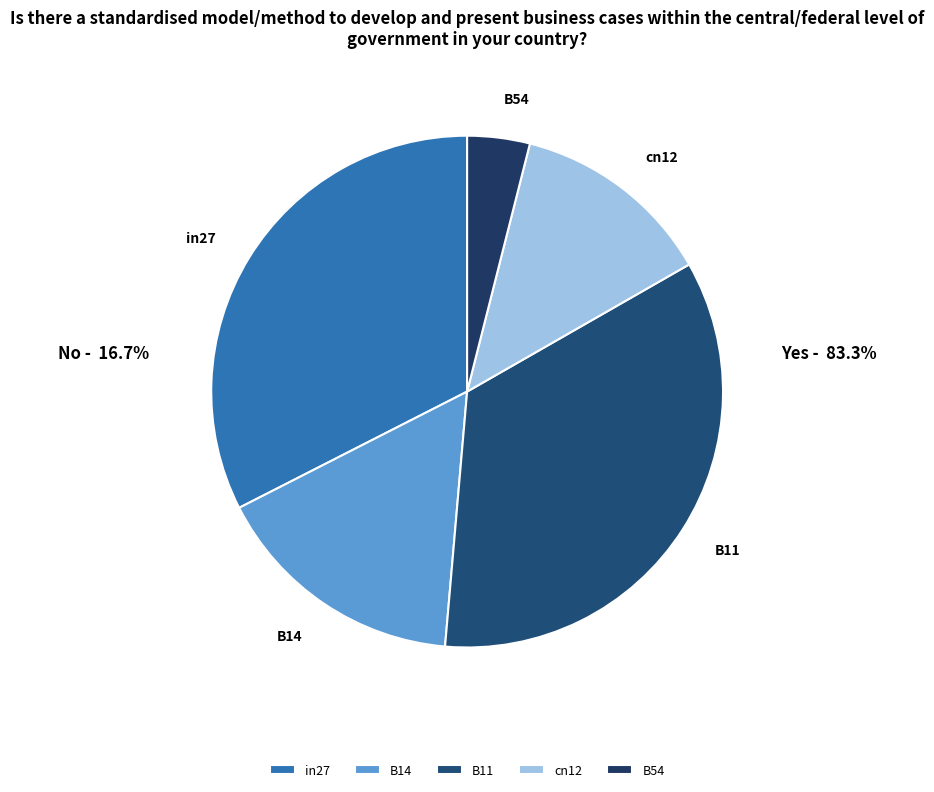

Rank the categories by value from highest to lowest.

B11, in27, B14, cn12, B54